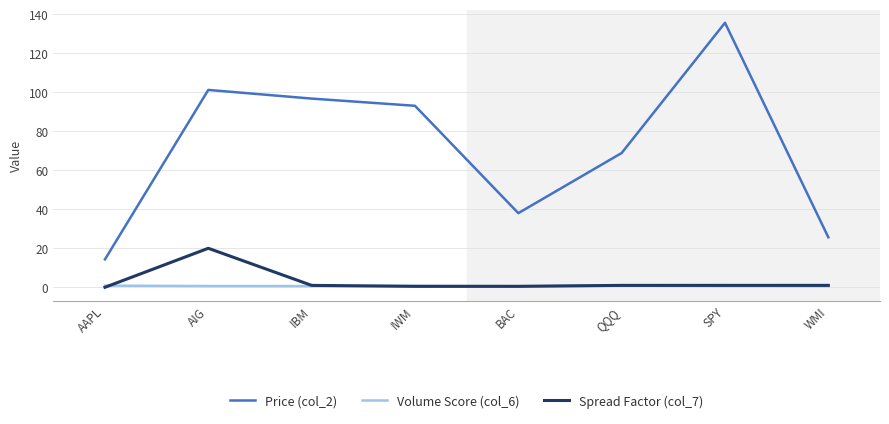

Which category has the highest value across all series?

SPY